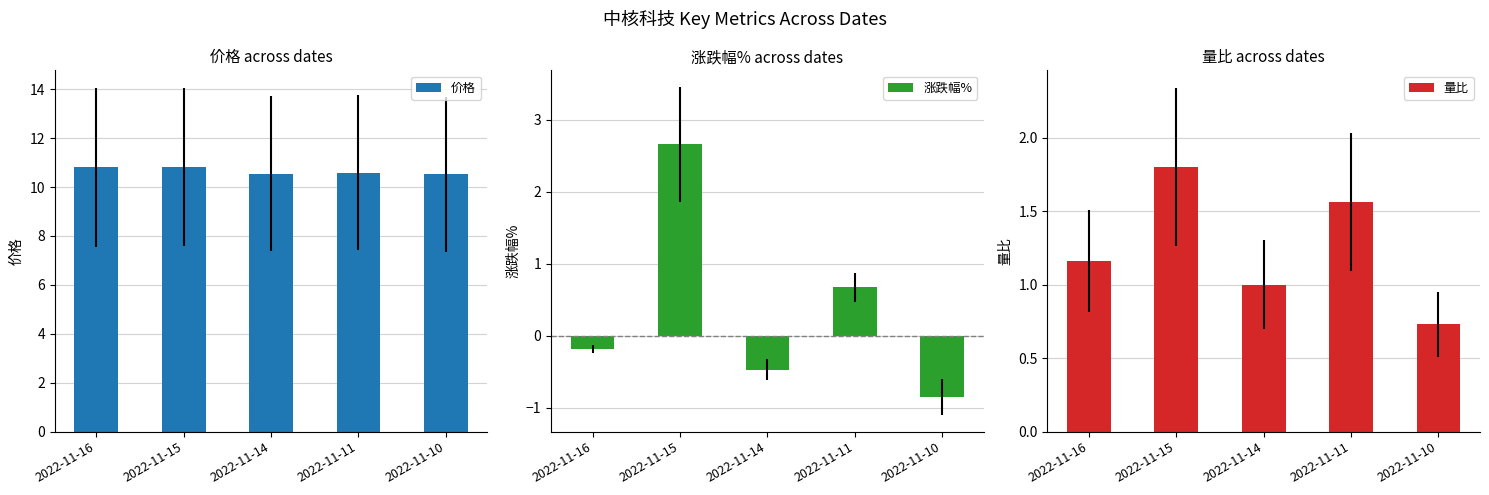

How many data points in 涨跌幅% are above 0?

2